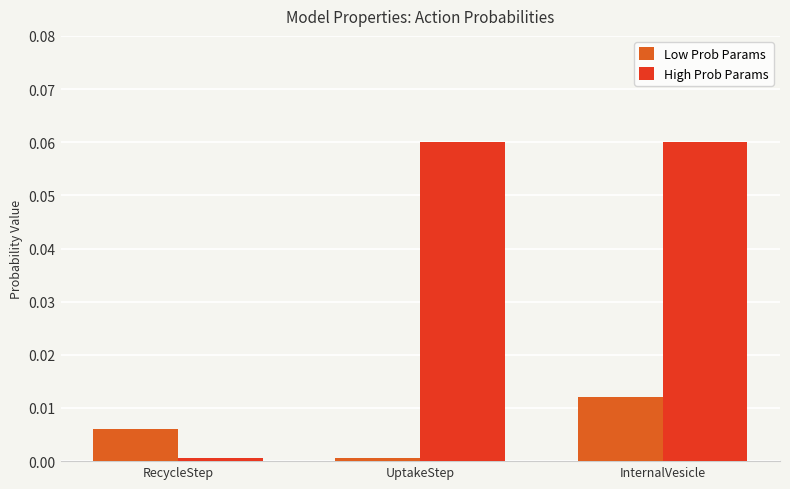

At which label does Low Prob Params reach its peak?

InternalVesicle